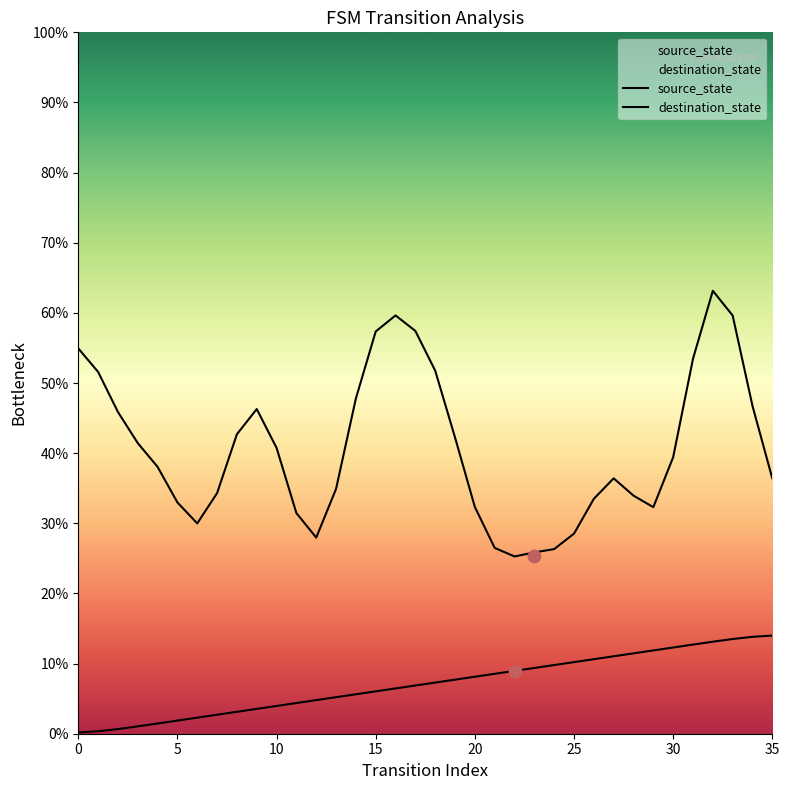

Which has a higher value, 22 or 23?

23